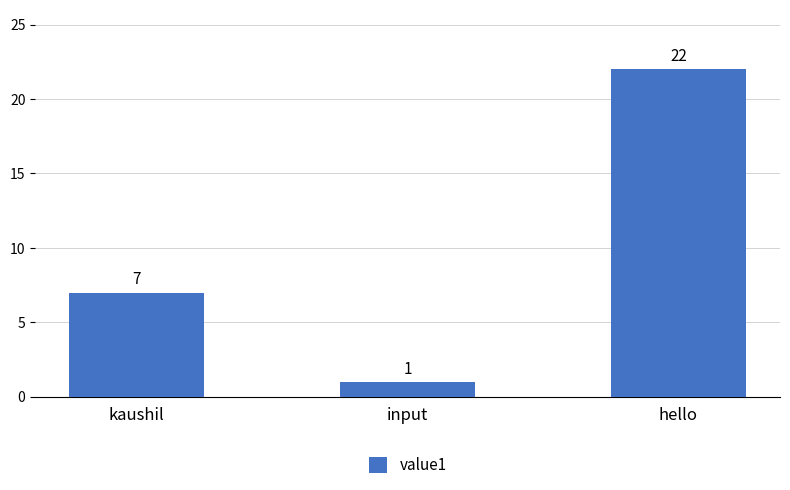

Rank the categories by value from lowest to highest.

input, kaushil, hello